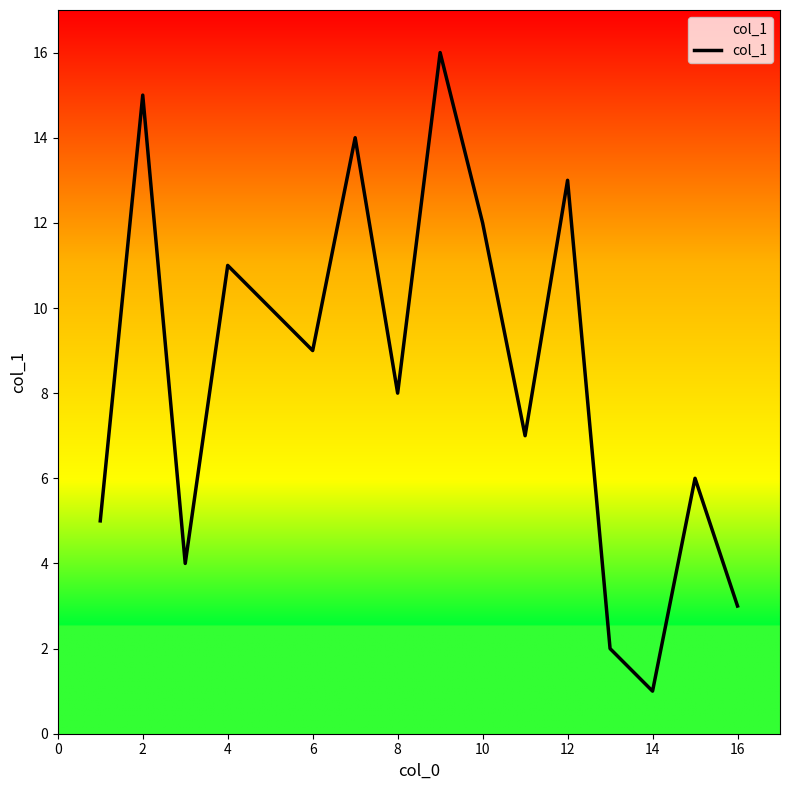

What is the minimum value shown in the chart?

1